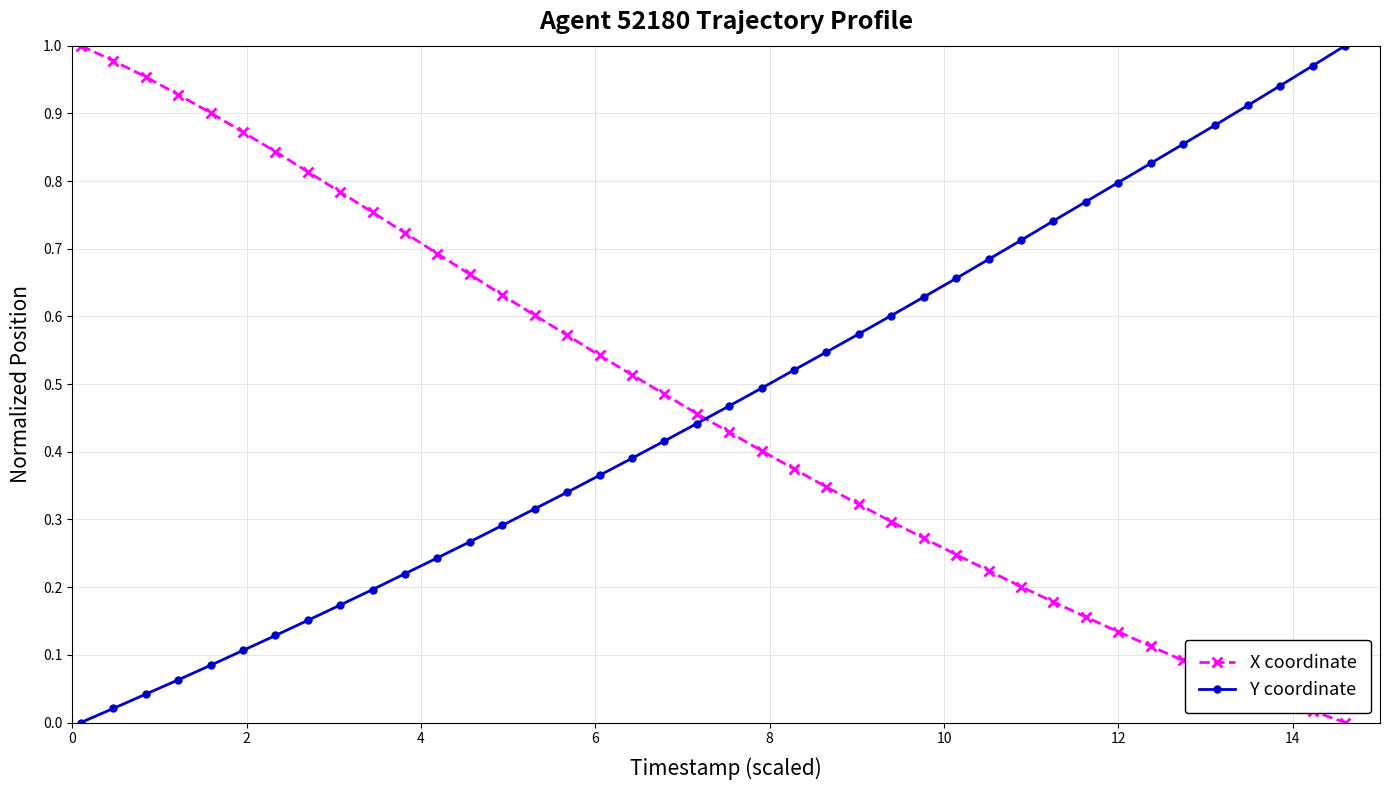

What is the sum of all X coordinate values?

18.7